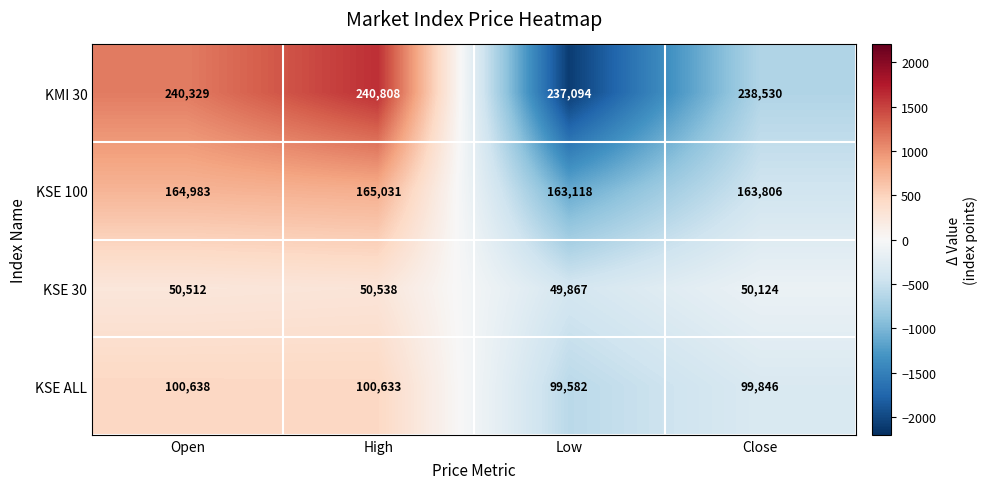

What is the total value across all series at Close?

552306